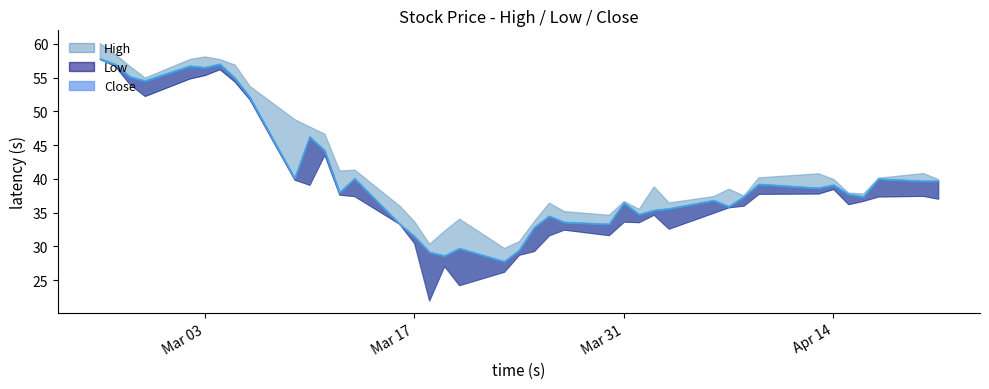

At which label does Low reach its peak?

2020-02-25